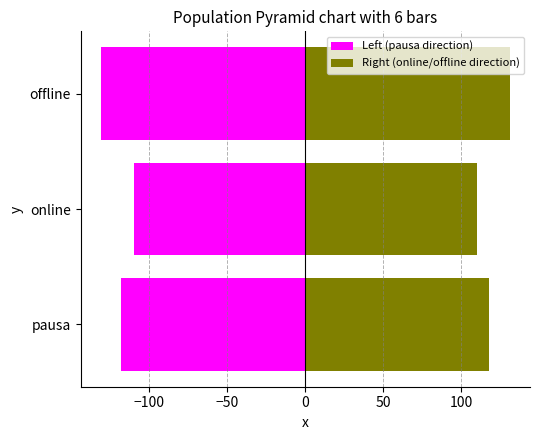

Which series changed the most between online and offline?

Left (pausa direction)